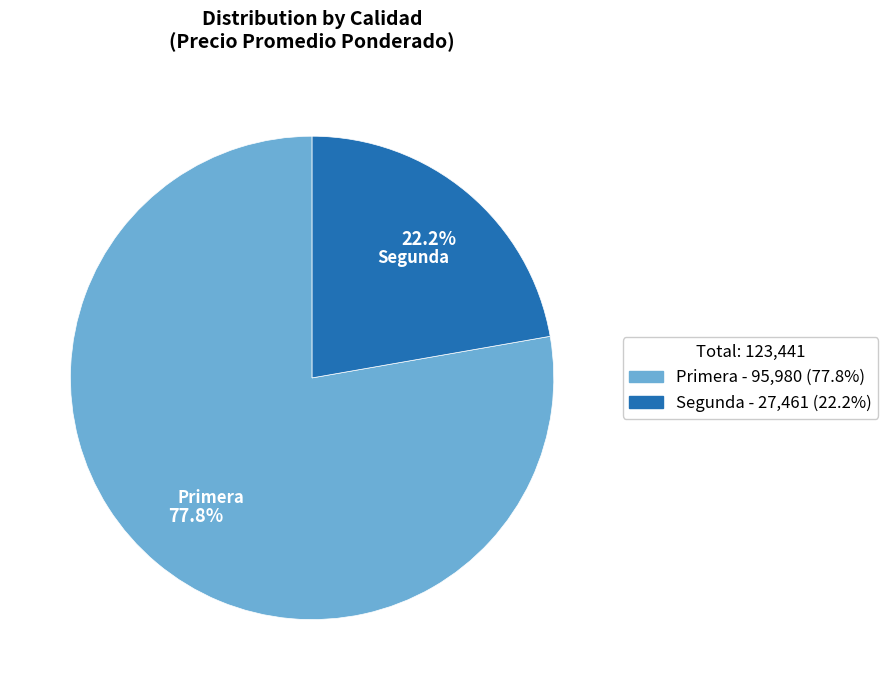

Which category has the biggest portion of the pie?

Primera